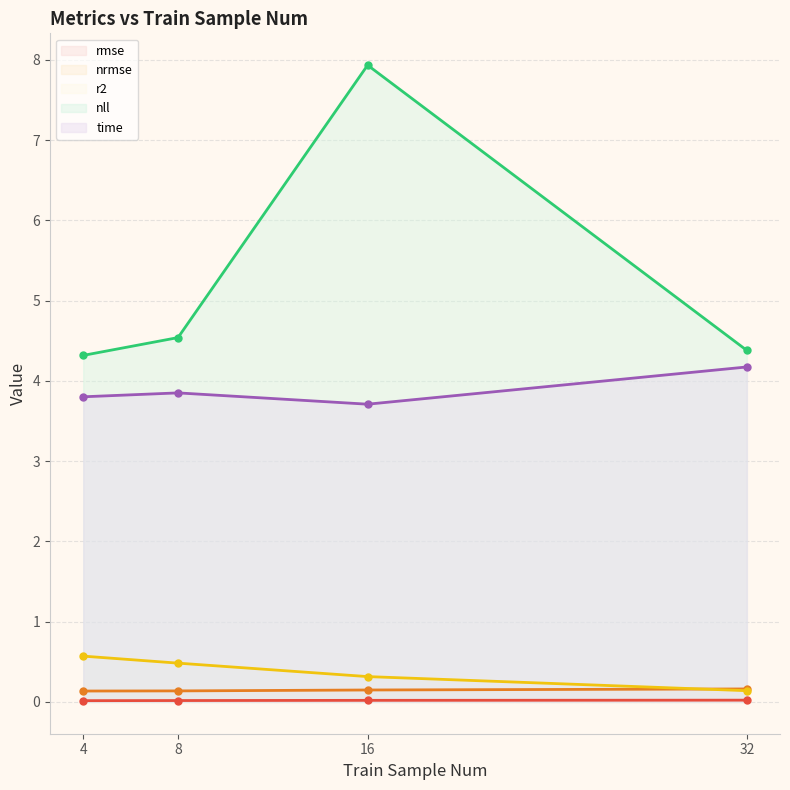

How many series are shown in this chart?

5